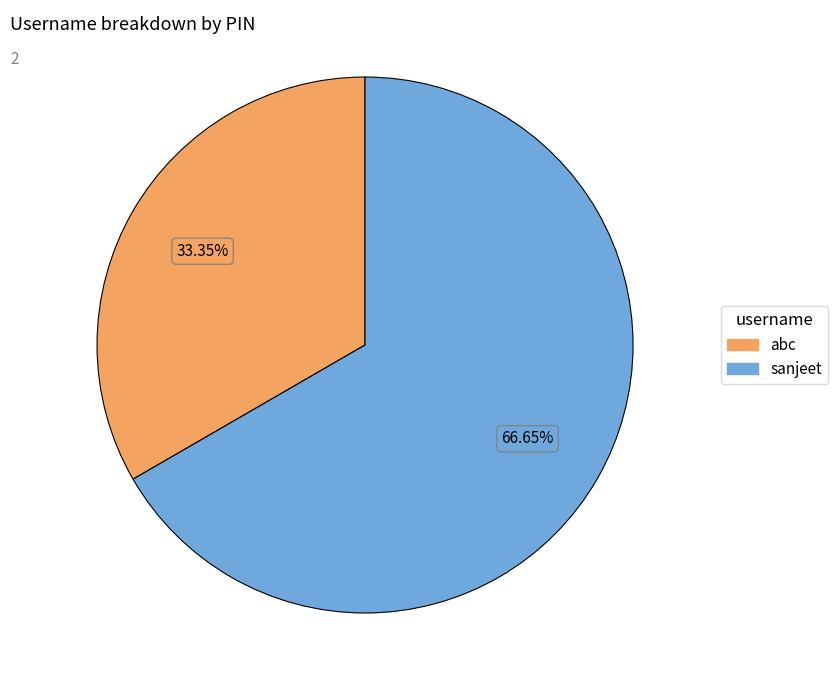

How many slices are in this pie chart?

2